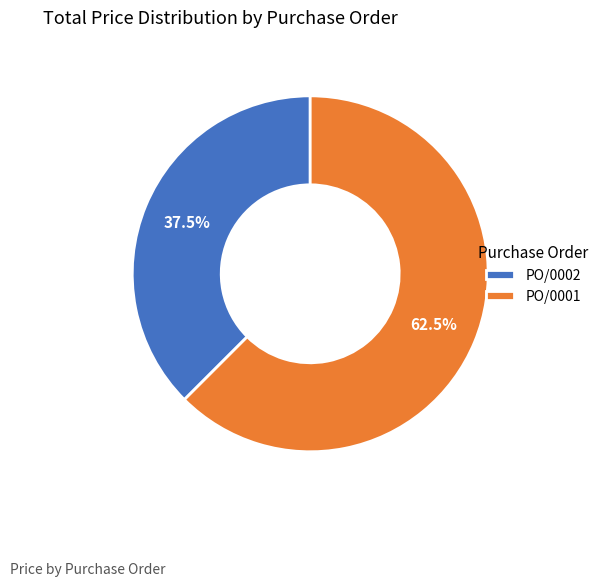

Is PO/0002 the majority of the pie?

No